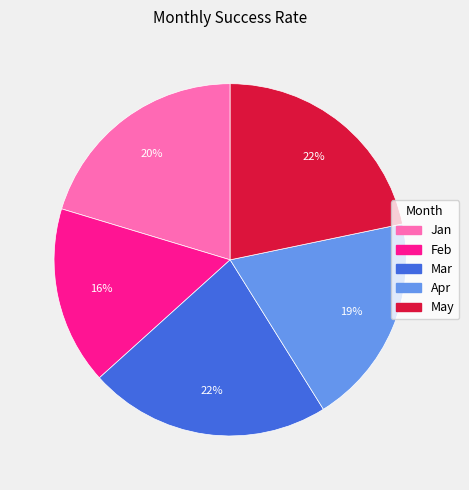

Count the number of slices in the pie.

5